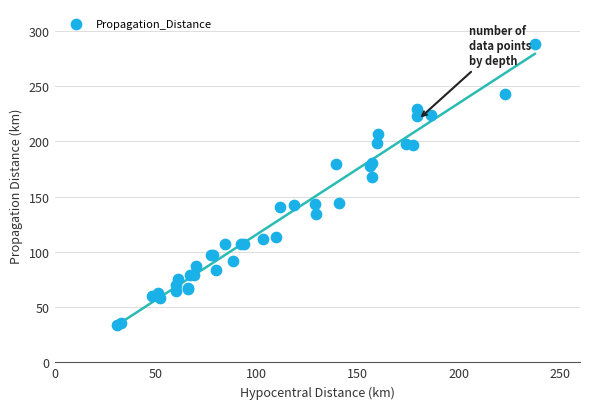

What Y value in the scatter plot is closest to 160?

167.6